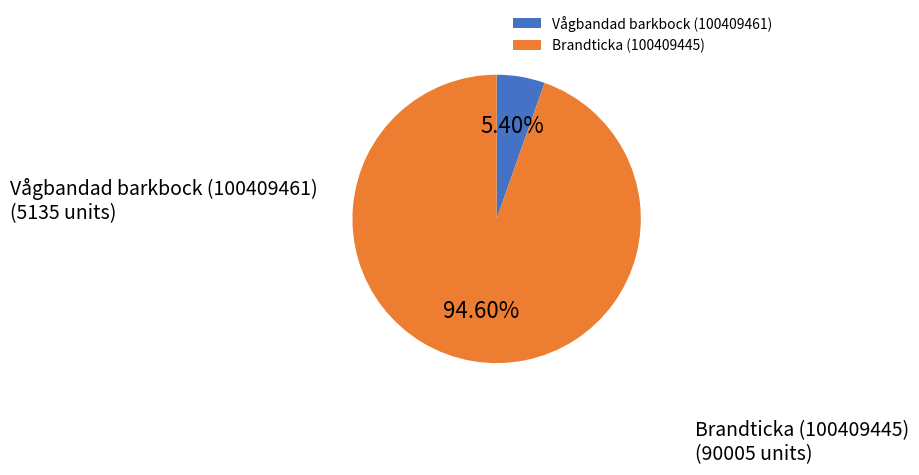

True or false: Vågbandad barkbock (100409461) accounts for 5% of the total.

True